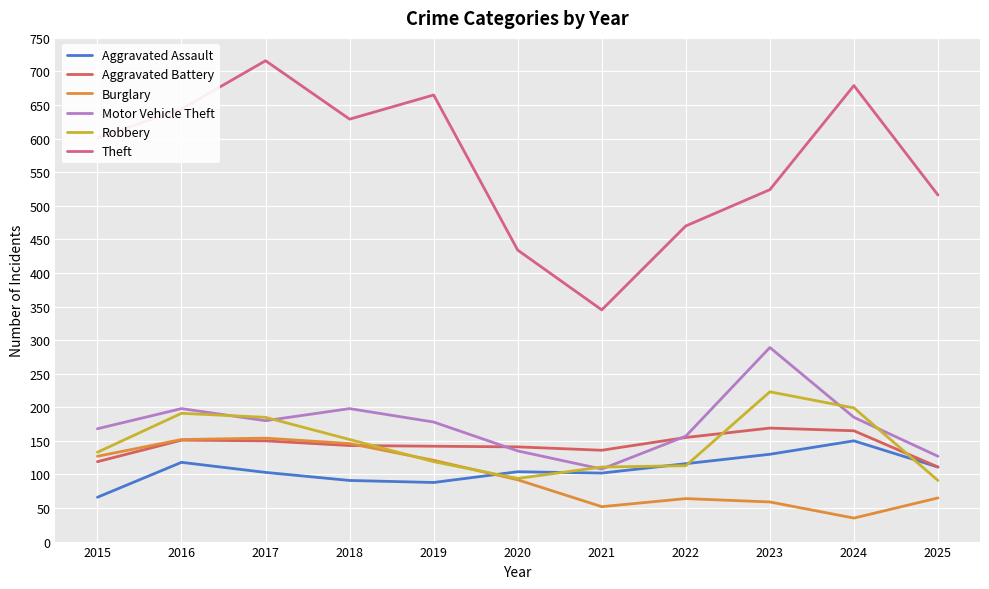

Is the value of Motor Vehicle Theft at 2015 greater than the value of Aggravated Battery at 2025?

Yes